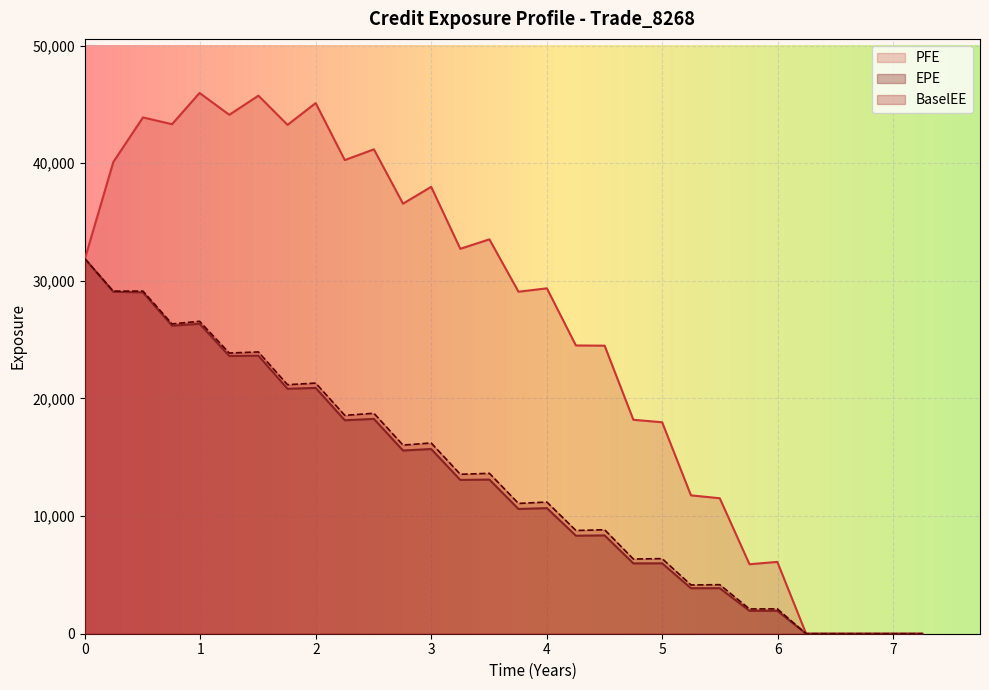

True or false: PFE has a value of 31881.9 at 0.

True